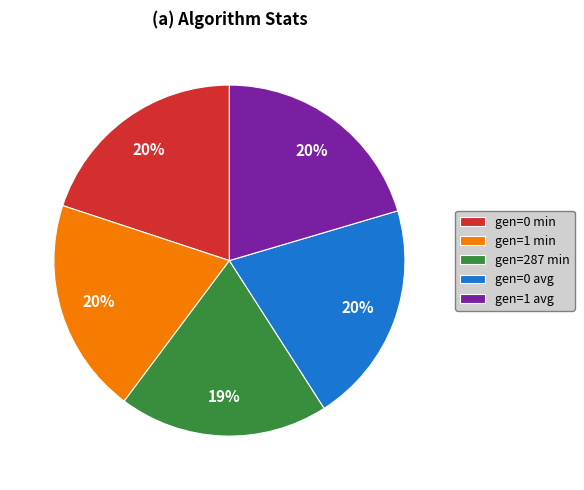

To the nearest percent, what percentage of the pie is gen=1 avg?

20%